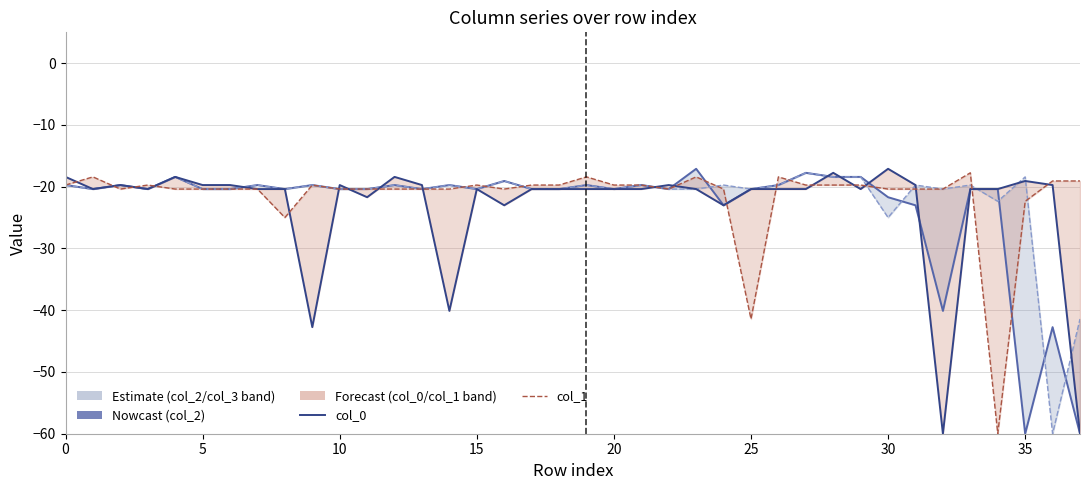

How many data points in col_1 are above -20?

18